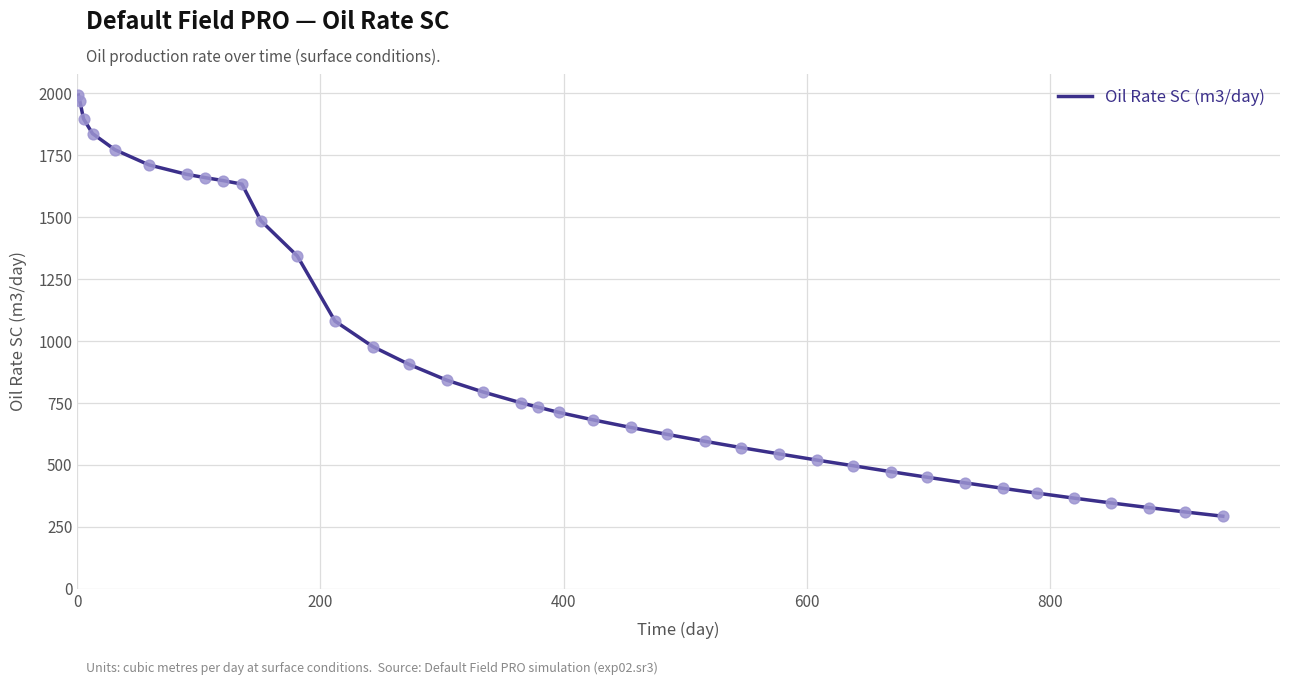

What is the maximum value shown in the chart?

1993.3